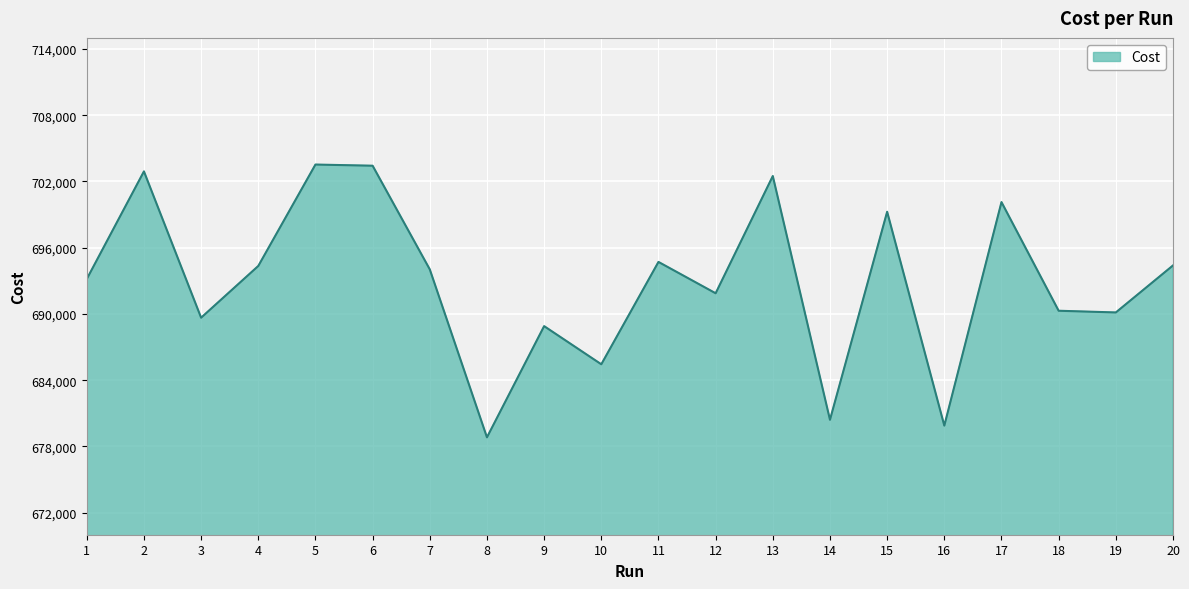

True or false: the data shows 689657.0 at 3.

True